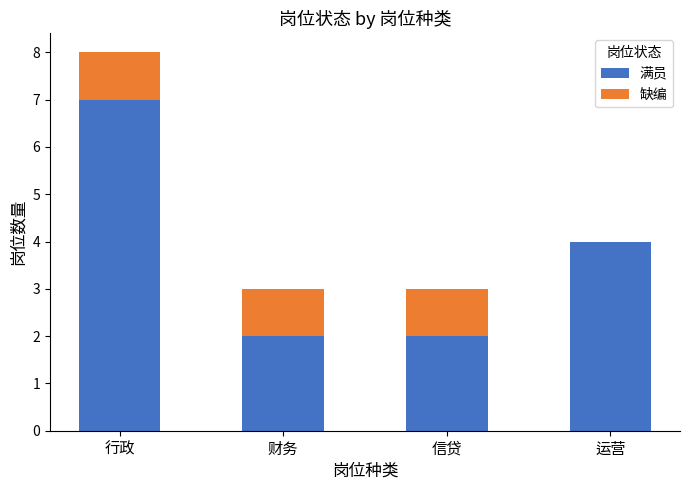

Is it true that 满员 equals 2 at 信贷?

True